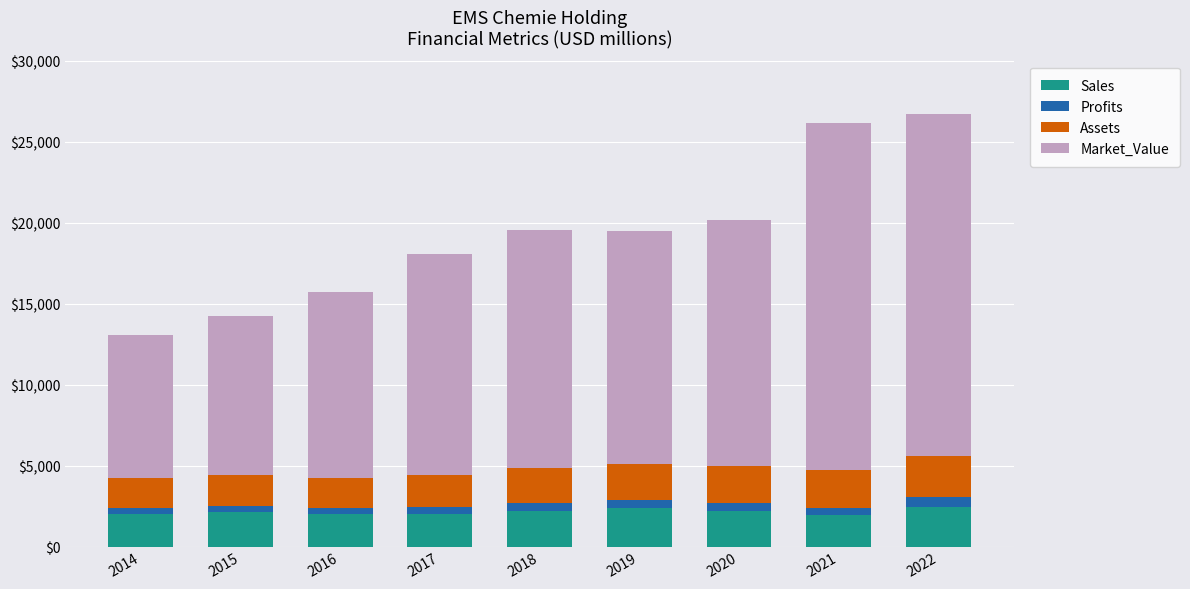

What is the sum of all Sales values?

19279.0